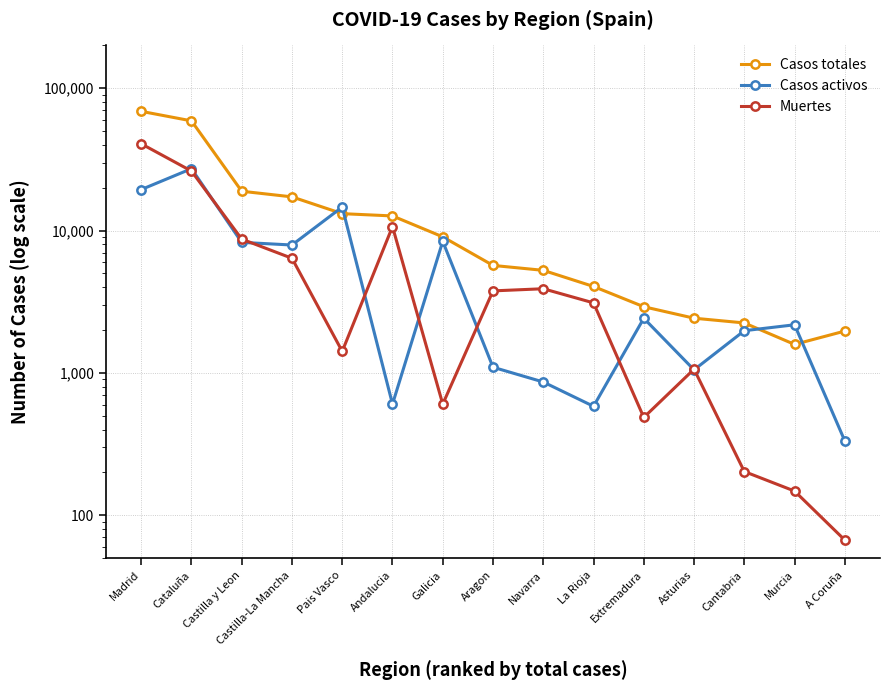

True or false: Casos totales has more than 1 interior local peaks.

False